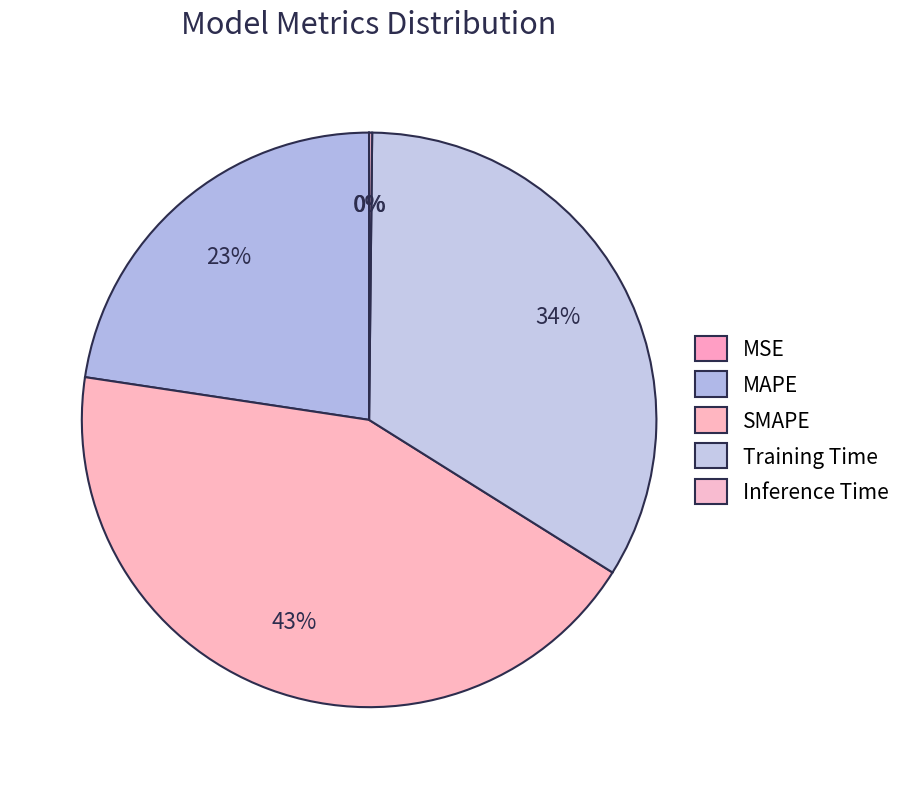

To the nearest percent, what percentage of the pie is Training Time?

34%